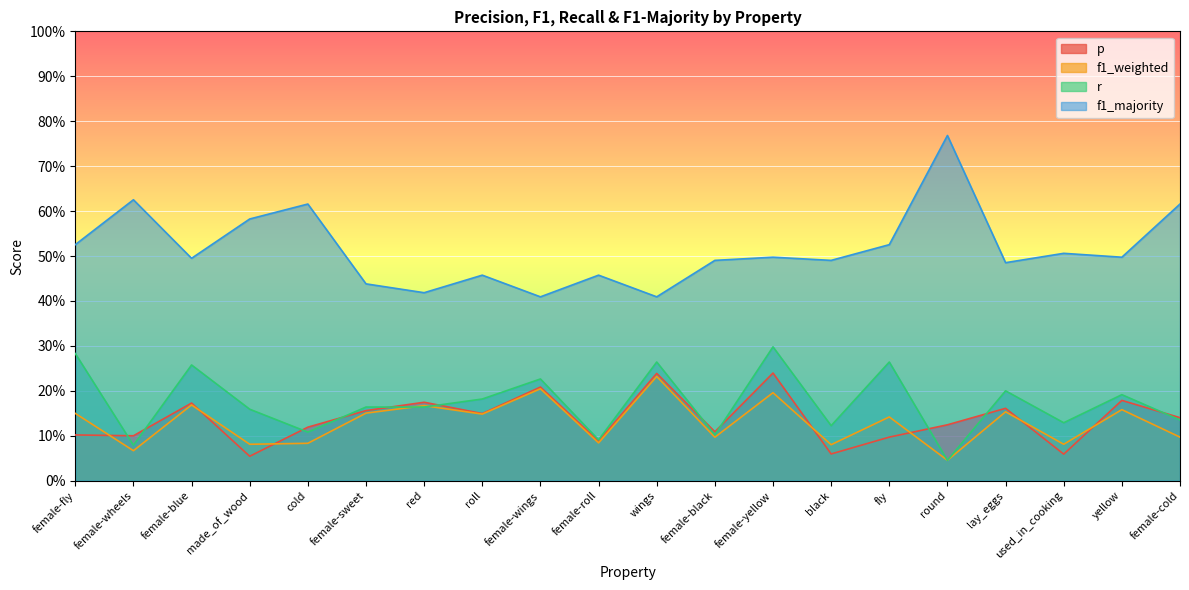

What is the label of the 18th point from the right?

female-blue